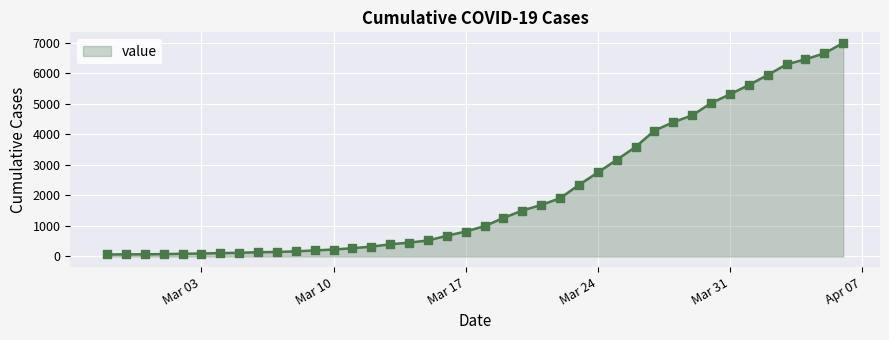

What is the difference between the maximum and minimum values?

6931